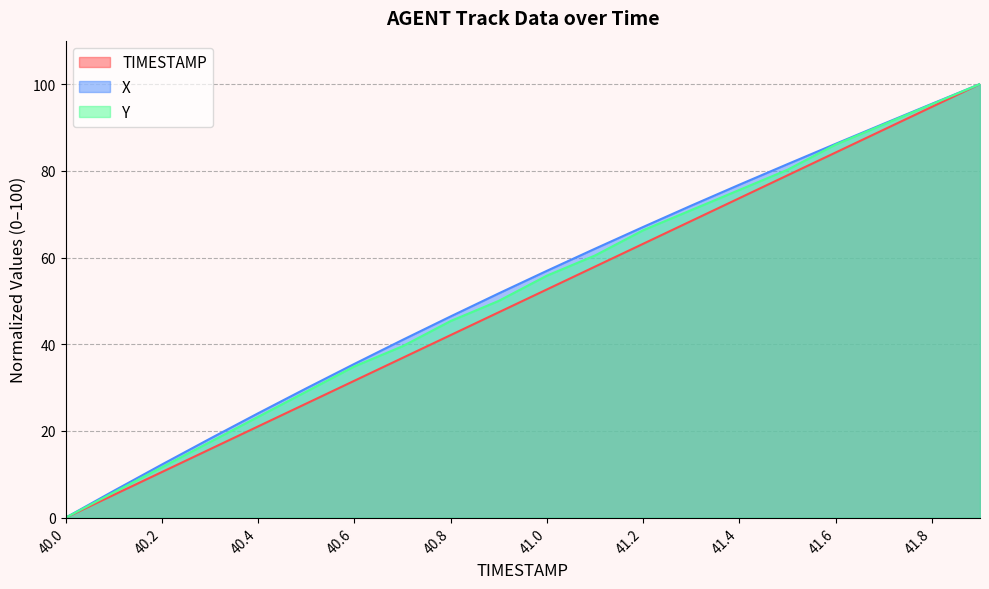

Where does the X series first go above 56?

41.0